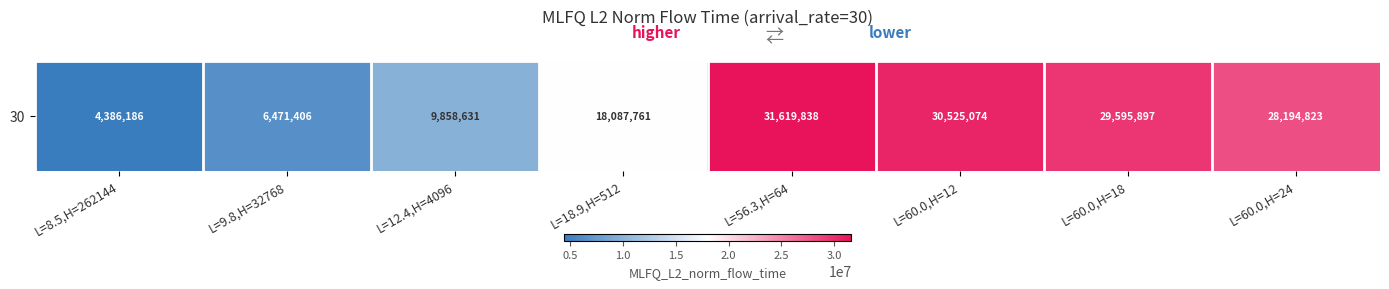

At which label does the data first exceed 28194823?

L=56.3,H=64